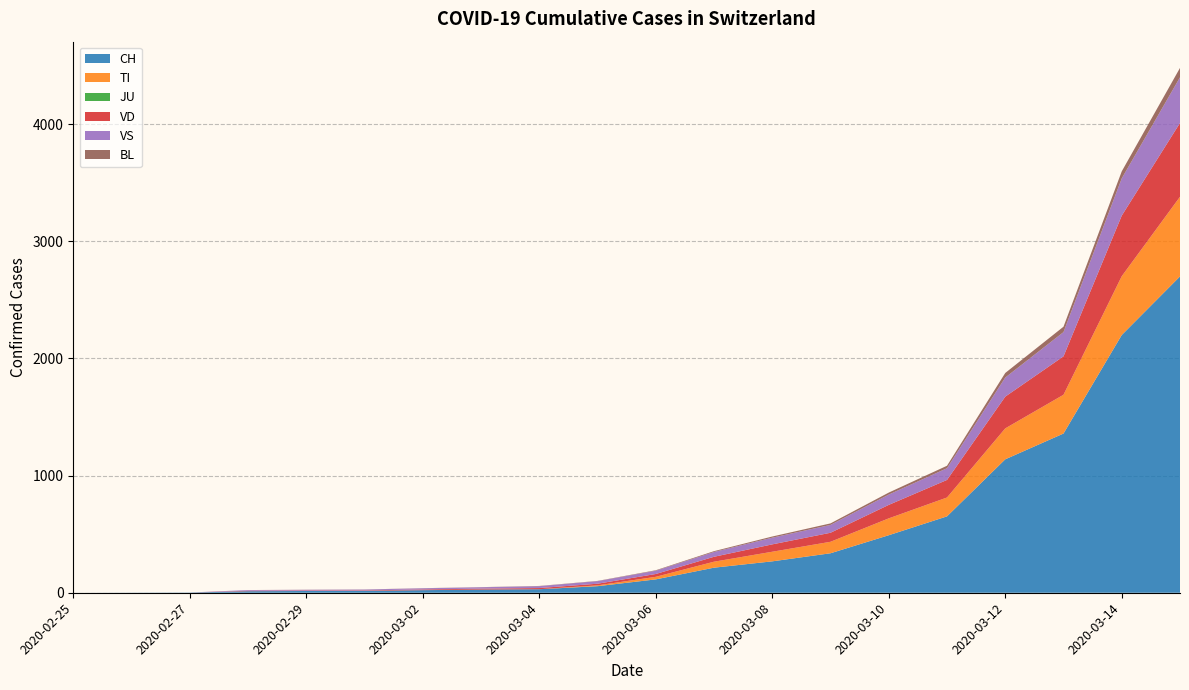

Reading left to right, extract all data points from this chart.

CH: 0	1	2	13	15	16	22	27	30	56	114	214	268	337	491	652	1139	1359	2200	2700
TI: 0	0	0	0	0	0	0	0	0	7	22	51	82	98	144	161	264	331	502	680
JU: 0	0	0	0	0	0	0	0	0	0	0	0	0	0	0	0	0	0	0	0
VD: 0	0	0	4	4	4	6	8	10	14	24	42	63	77	115	150	271	328	517	630
VS: 0	0	0	6	6	7	10	12	16	22	28	41	57	67	88	100	163	207	318	390
BL: 0	0	0	0	1	1	1	1	2	2	4	7	10	13	17	21	39	46	60	80